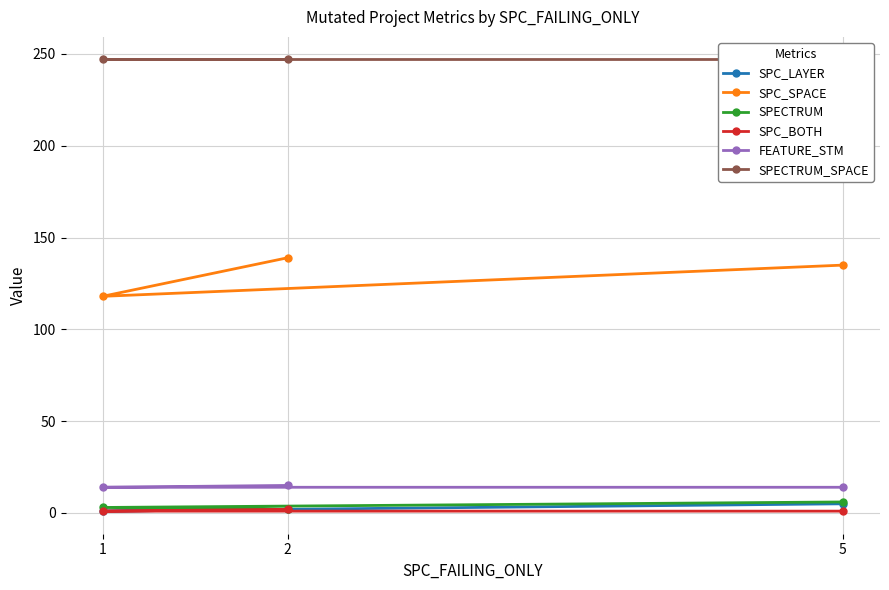

What is the difference between the highest and lowest values at 5?

246